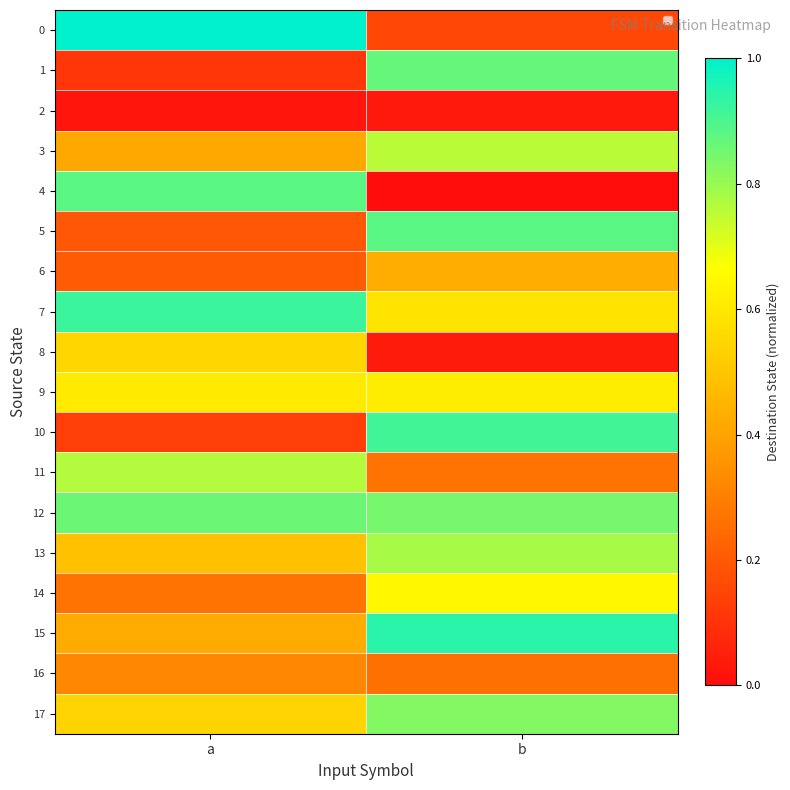

At how many categories does at least one series exceed 0?

2